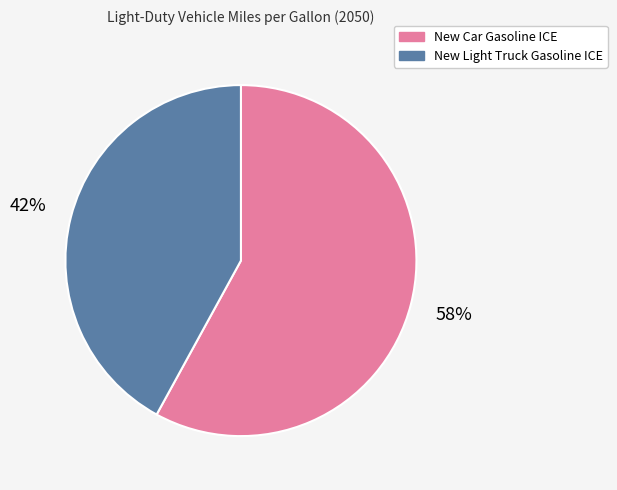

To the nearest percent, what is the difference between the largest and smallest slice percentages?

16%